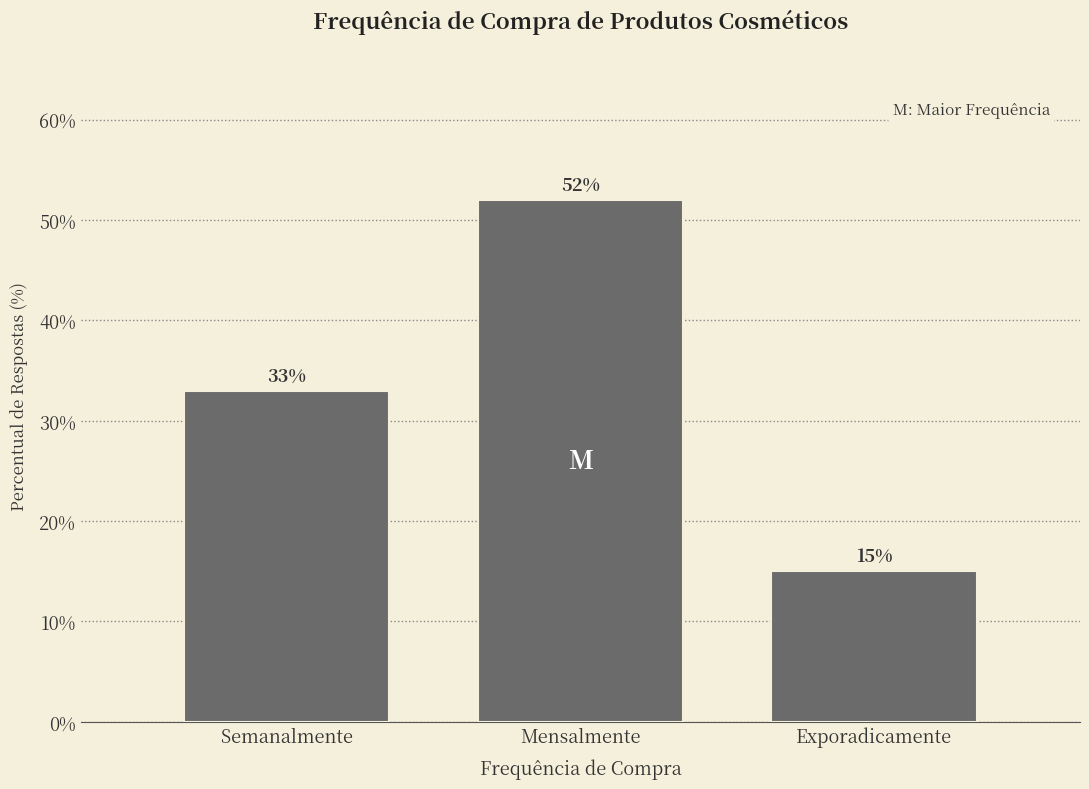

Reading left to right, list all the values displayed in this chart.

33	52	15